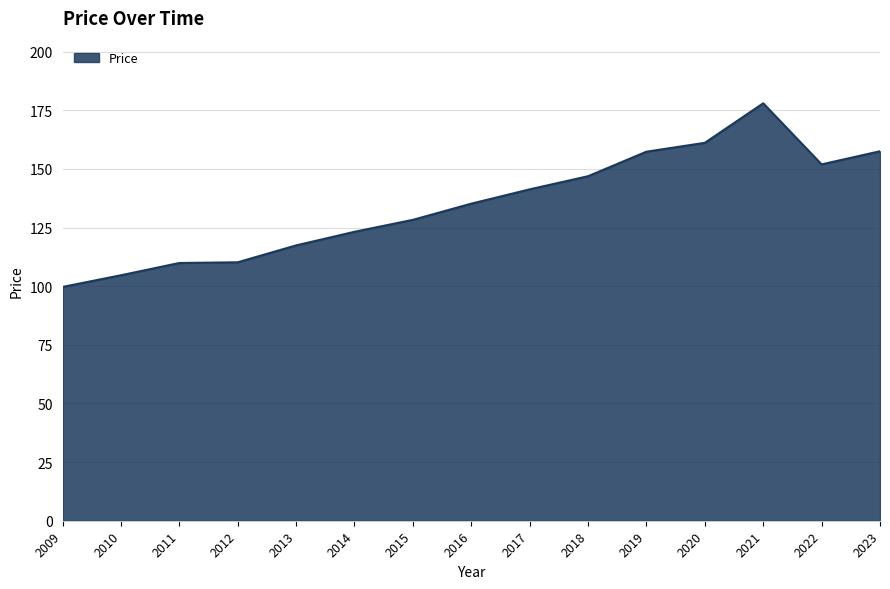

How many series are shown in this chart?

1